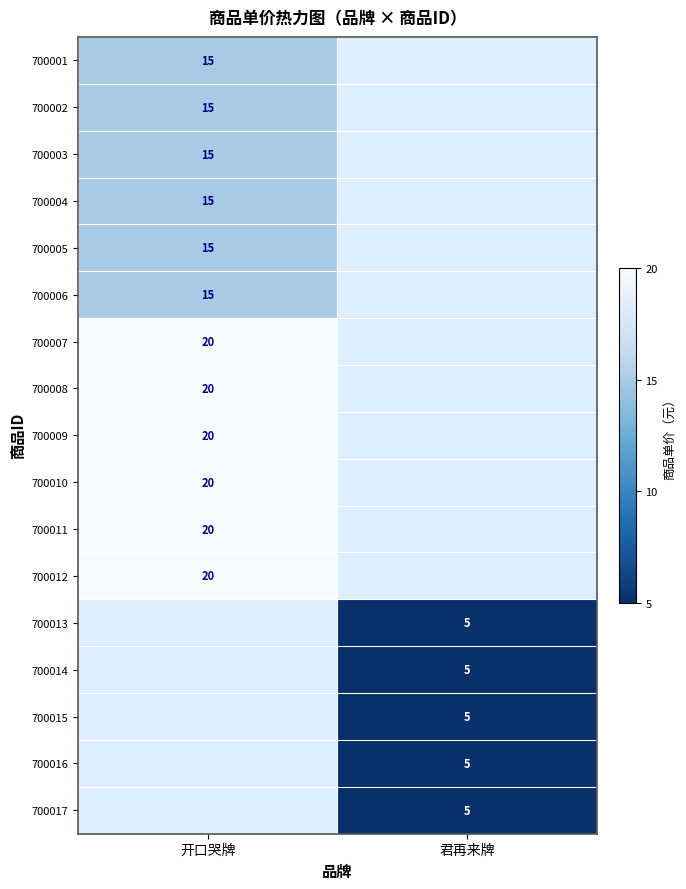

What is the maximum value shown in the chart?

20.0